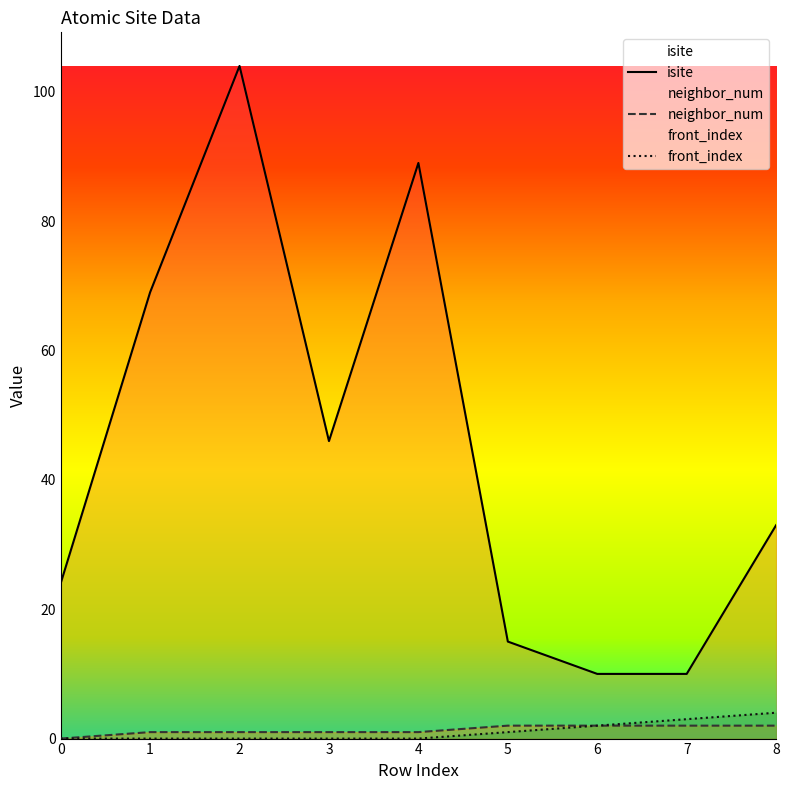

What is the difference between the second highest and minimum values in the neighbor_num series?

2